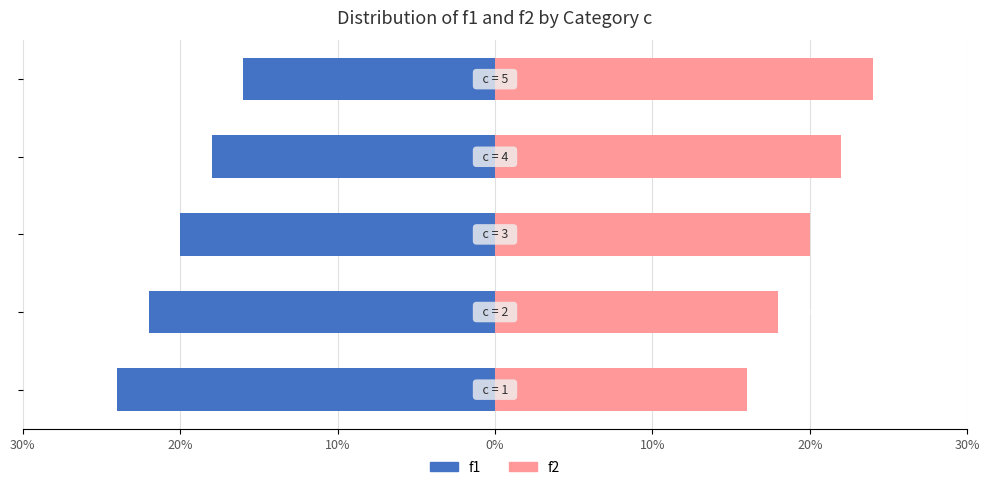

The f1 series shows -22 at 20%. True or false?

True